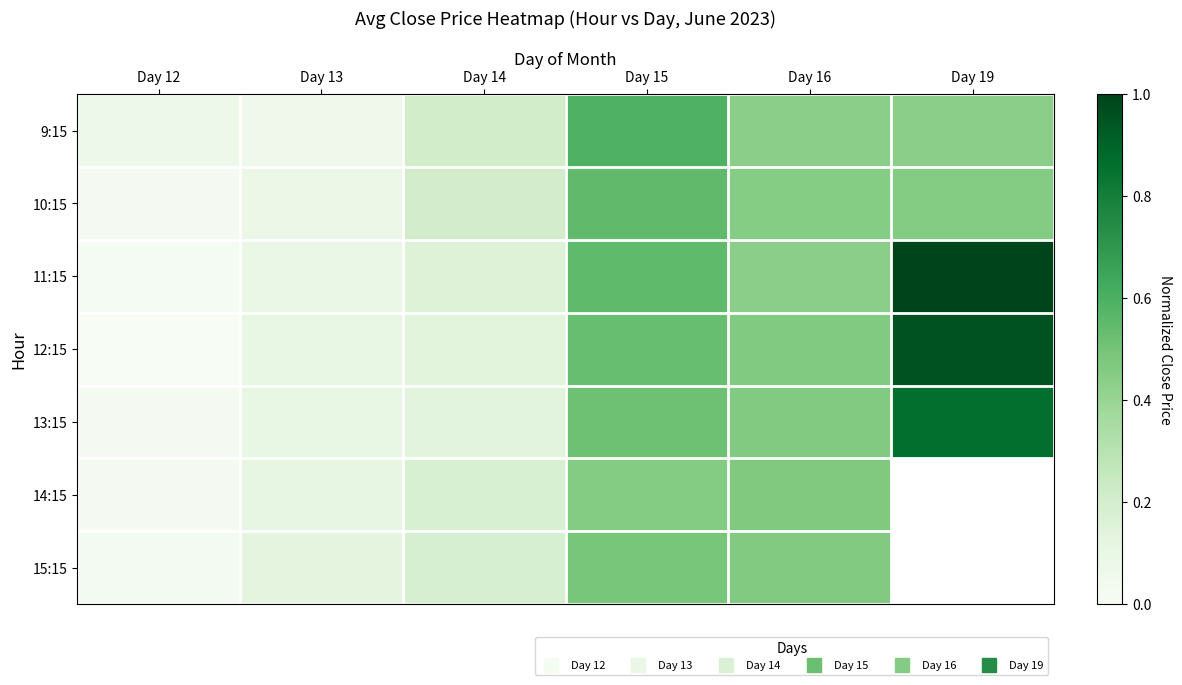

Is the value of 9:15 at Day 19 greater than the value of 13:15 at Day 13?

Yes